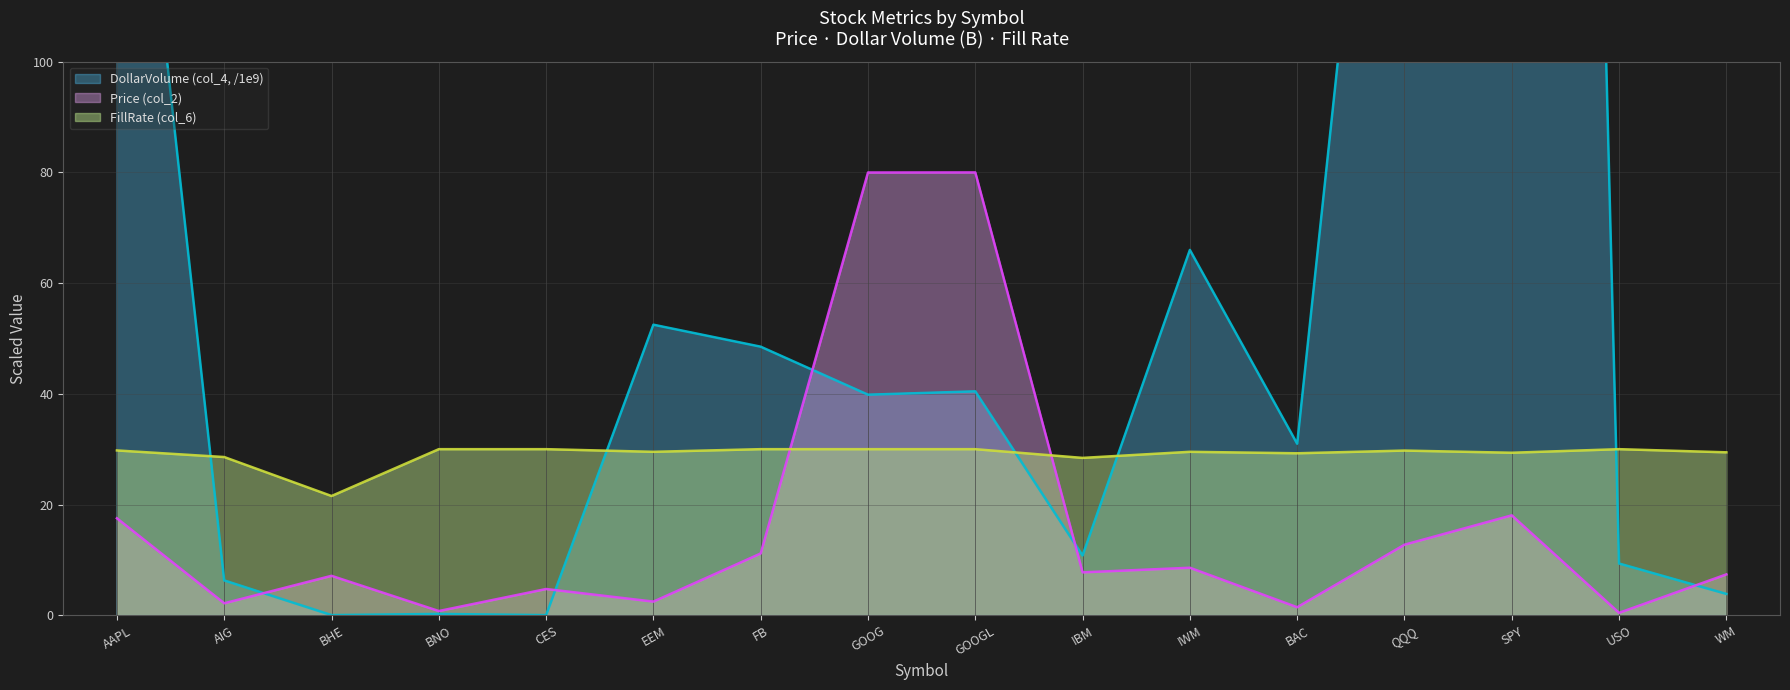

The FillRate (col_6) series shows 50.7 at BAC. True or false?

False